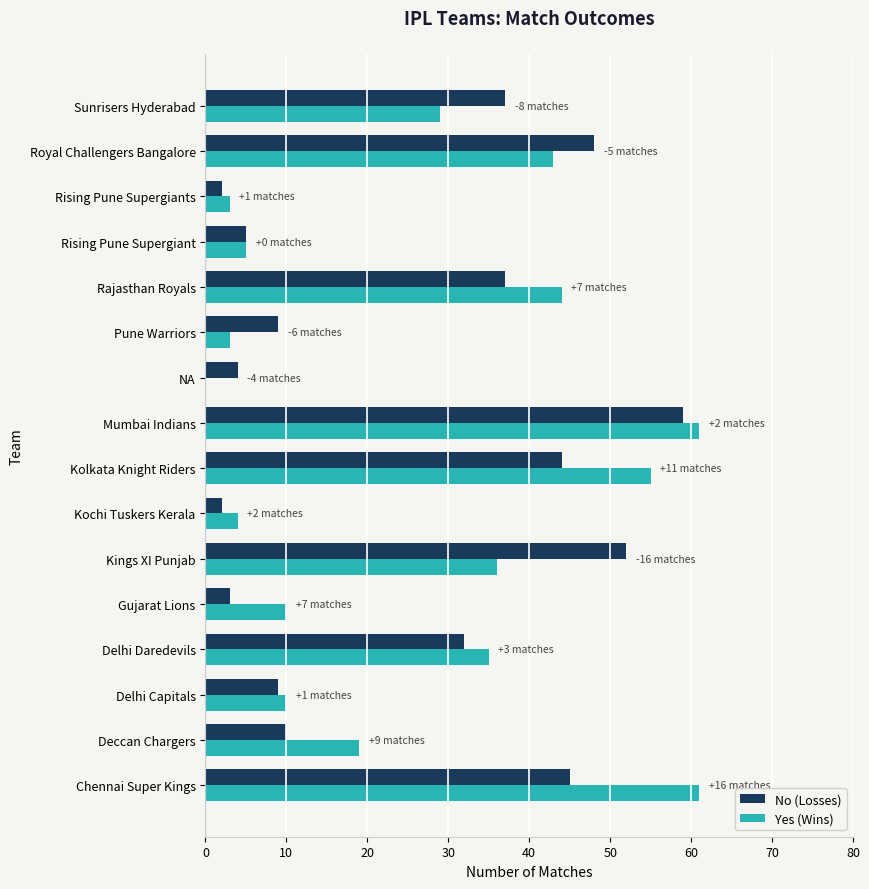

What is the total value across all series at Royal Challengers Bangalore?

91